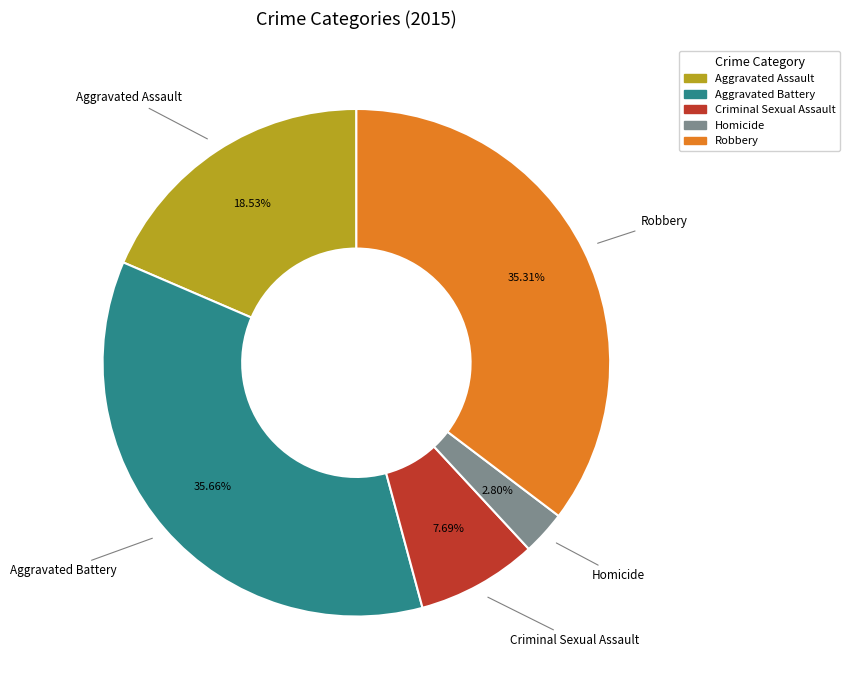

Does Criminal Sexual Assault represent more than half of the total?

No